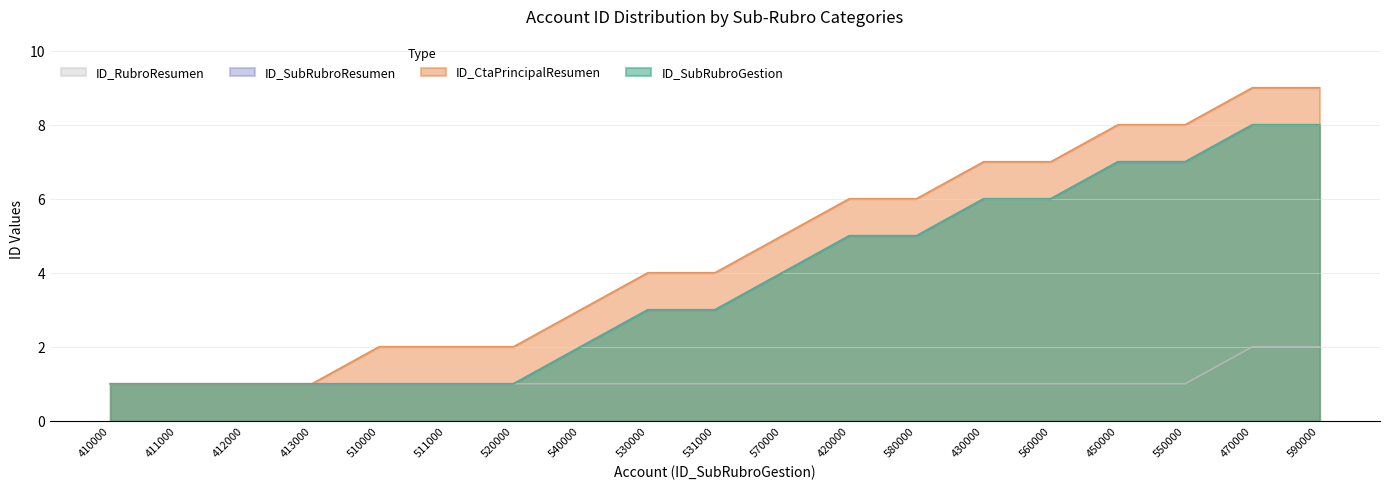

What is the label of the 10th point from the right?

531000